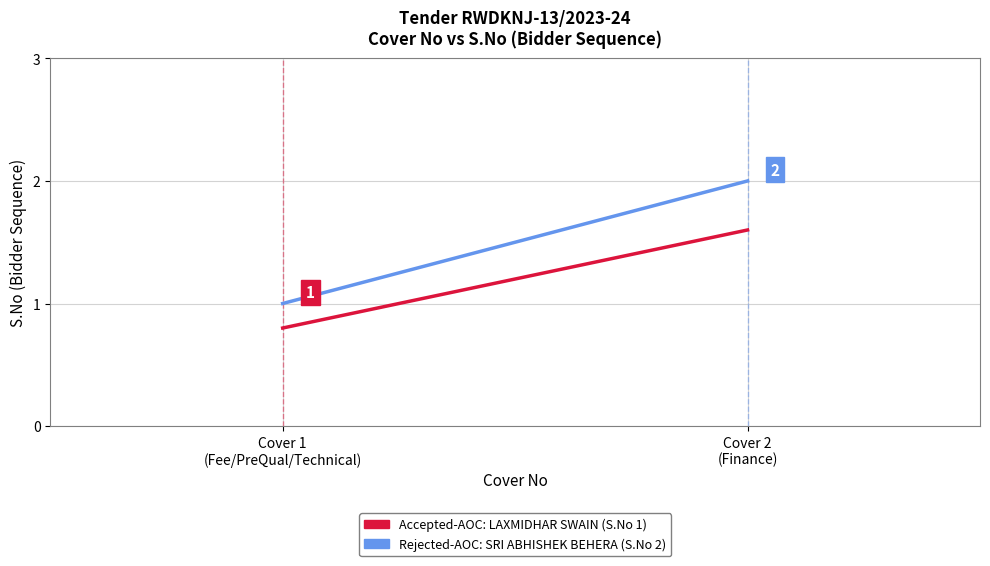

What is the label of the 1st point from the right?

Cover 2
(Finance)